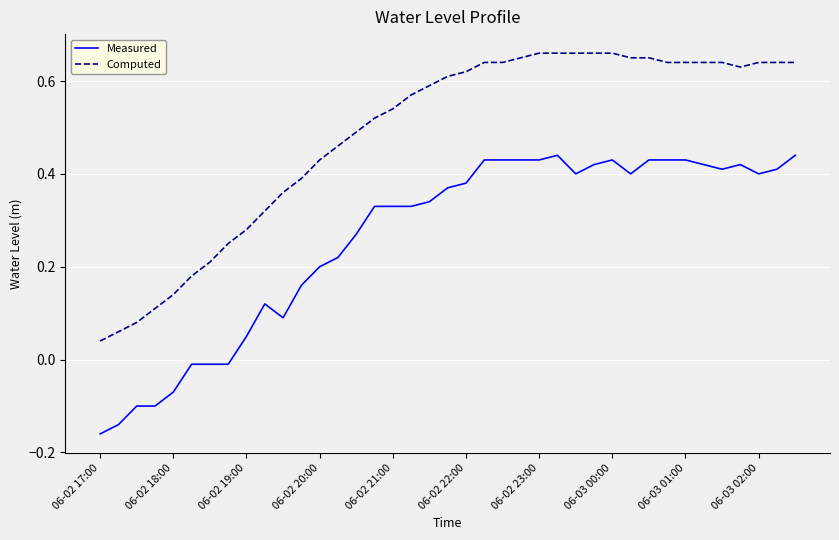

True or false: Computed and Measured intersect in this chart.

False